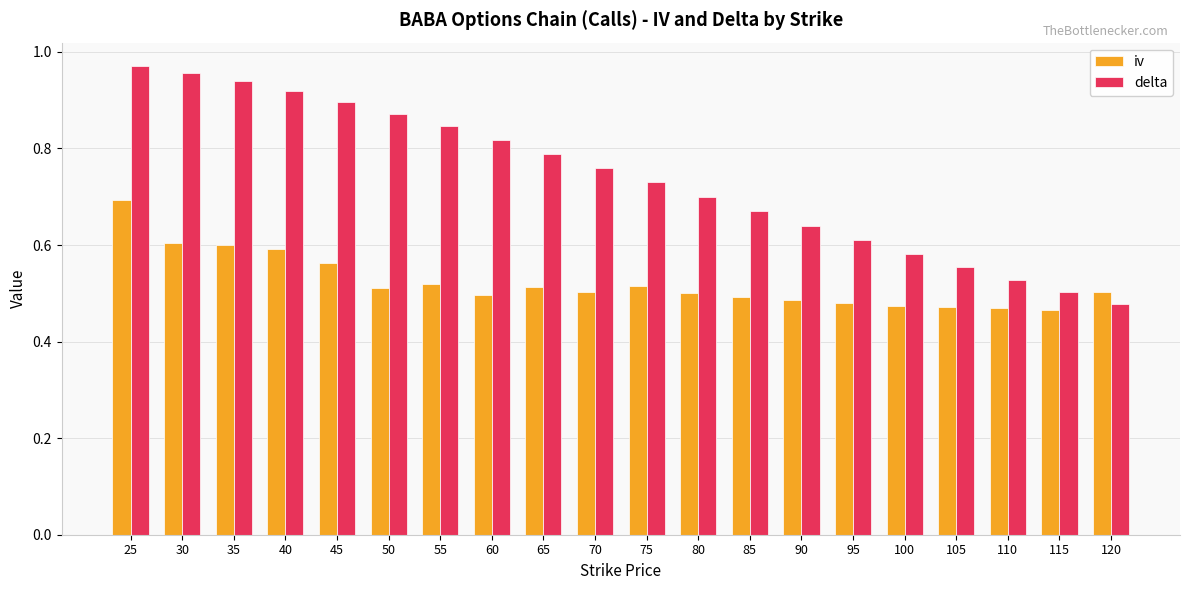

Rank the series by their average value, from highest to lowest.

delta, iv